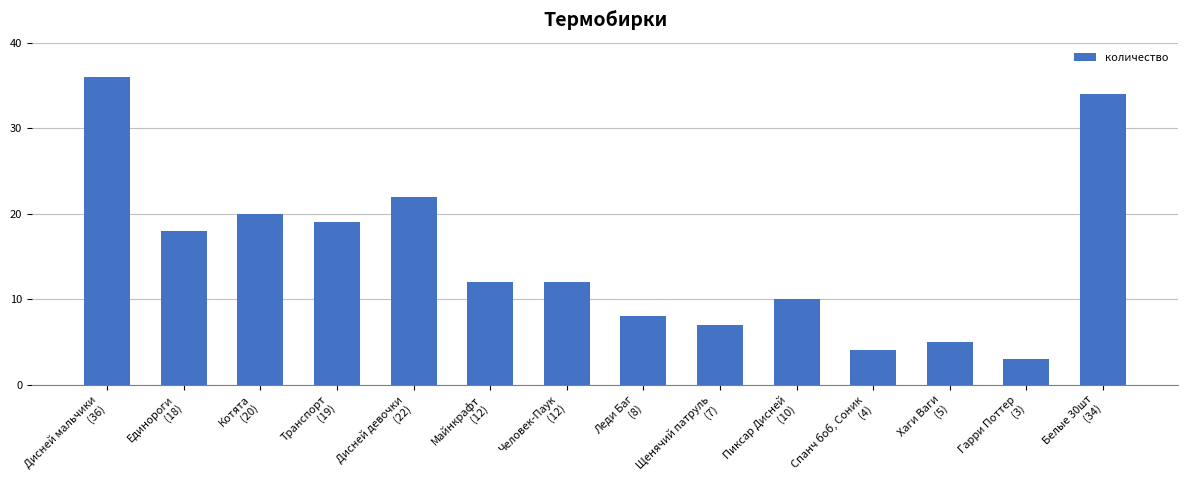

What is the difference between the values at Леди Баг
(8) and Щенячий патруль
(7)?

1